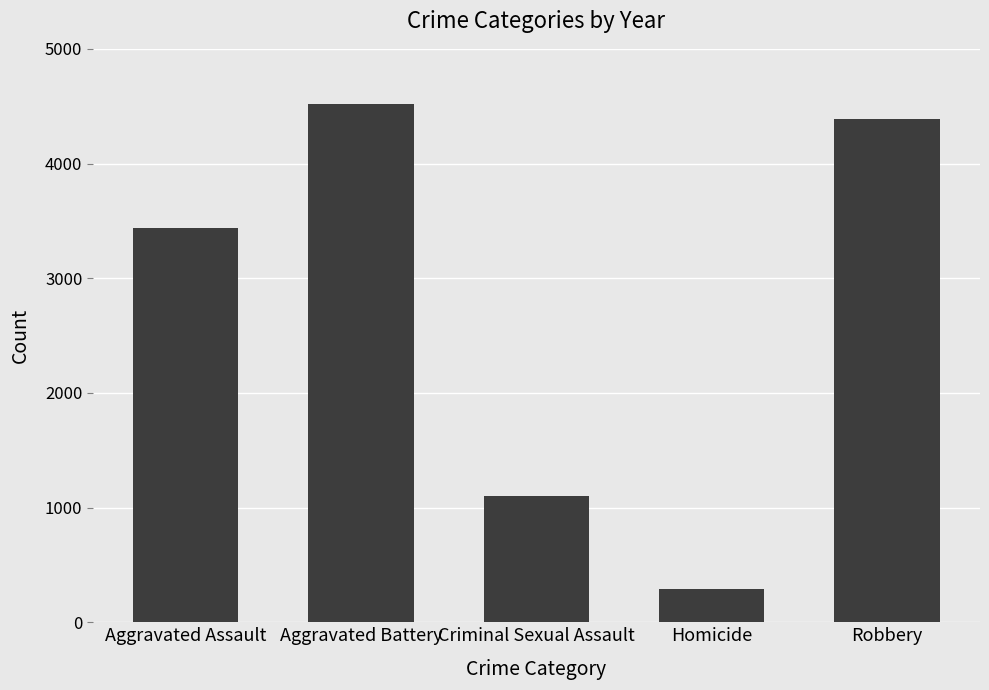

Reading left to right, extract all data points from this chart.

3440	4515	1102	290	4387